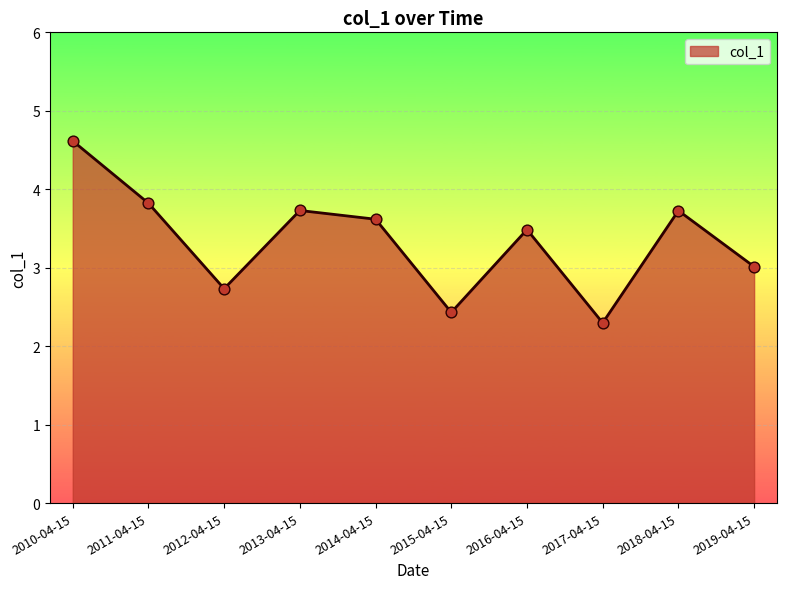

What is the change in value from 2016-04-15 to 2019-04-15?

-0.5